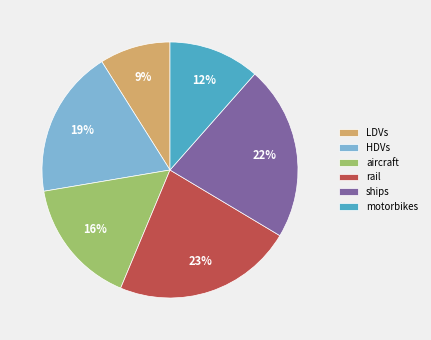

Is HDVs the majority of the pie?

No